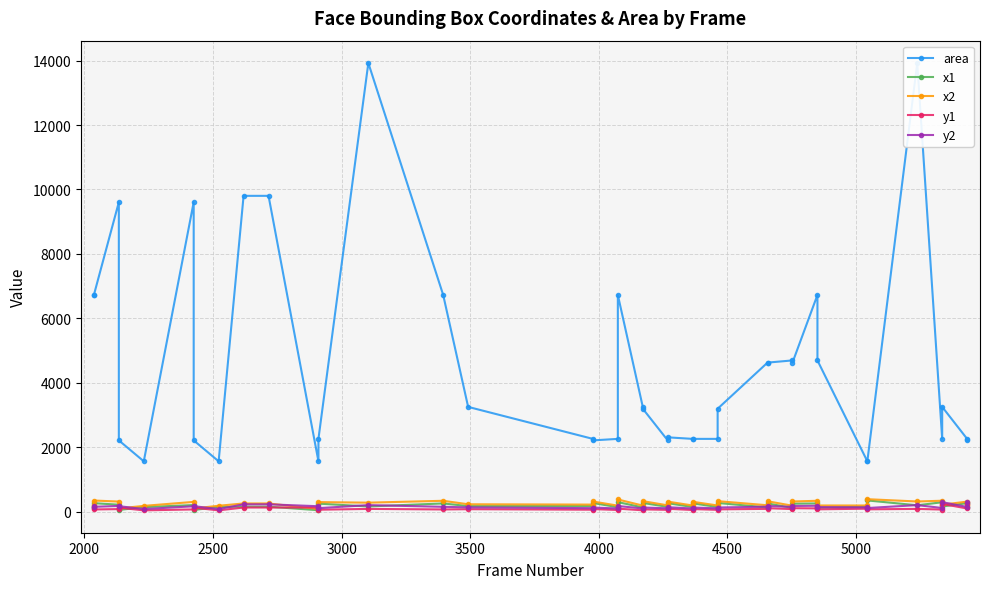

Reading left to right, extract all data points from this chart.

area: 6724	6724	9604	2209	1560	9604	2209	1560	9801	9801	1560	2256	13924	6724	3249	2256	2209	2256	6724	3249	3192	2209	2304	2256	2256	2256	3192	4624	4624	4692	4624	6724	4692	1560	1560	13924	2256	3249	2256	2209
x1: 128	260	212	49	137	202	49	141	152	152	41	246	158	252	169	169	265	135	293	128	267	145	260	140	255	140	267	127	251	113	244	252	120	149	345	194	289	157	260	150
x2: 210	342	310	96	176	300	96	180	251	251	80	293	276	334	226	216	312	183	375	185	323	192	308	188	303	188	323	195	319	181	312	334	188	188	384	312	336	214	308	197
y1: 98	65	76	120	37	66	120	37	125	125	125	57	82	65	73	57	77	48	90	39	68	53	86	48	77	53	68	83	104	76	104	98	69	89	69	82	62	235	96	240
y2: 180	147	174	167	77	164	167	77	224	224	165	105	200	147	130	105	124	95	172	96	125	100	134	95	124	100	125	151	172	145	172	180	138	129	109	200	110	292	143	287